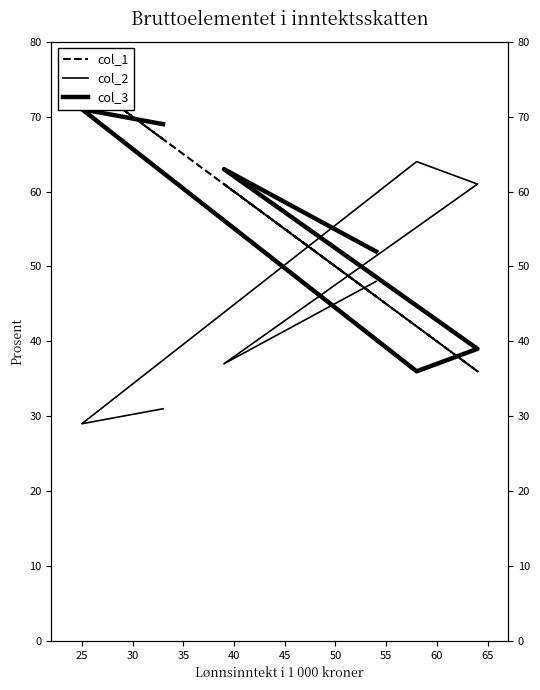

What is the total value across all series at 30?

142